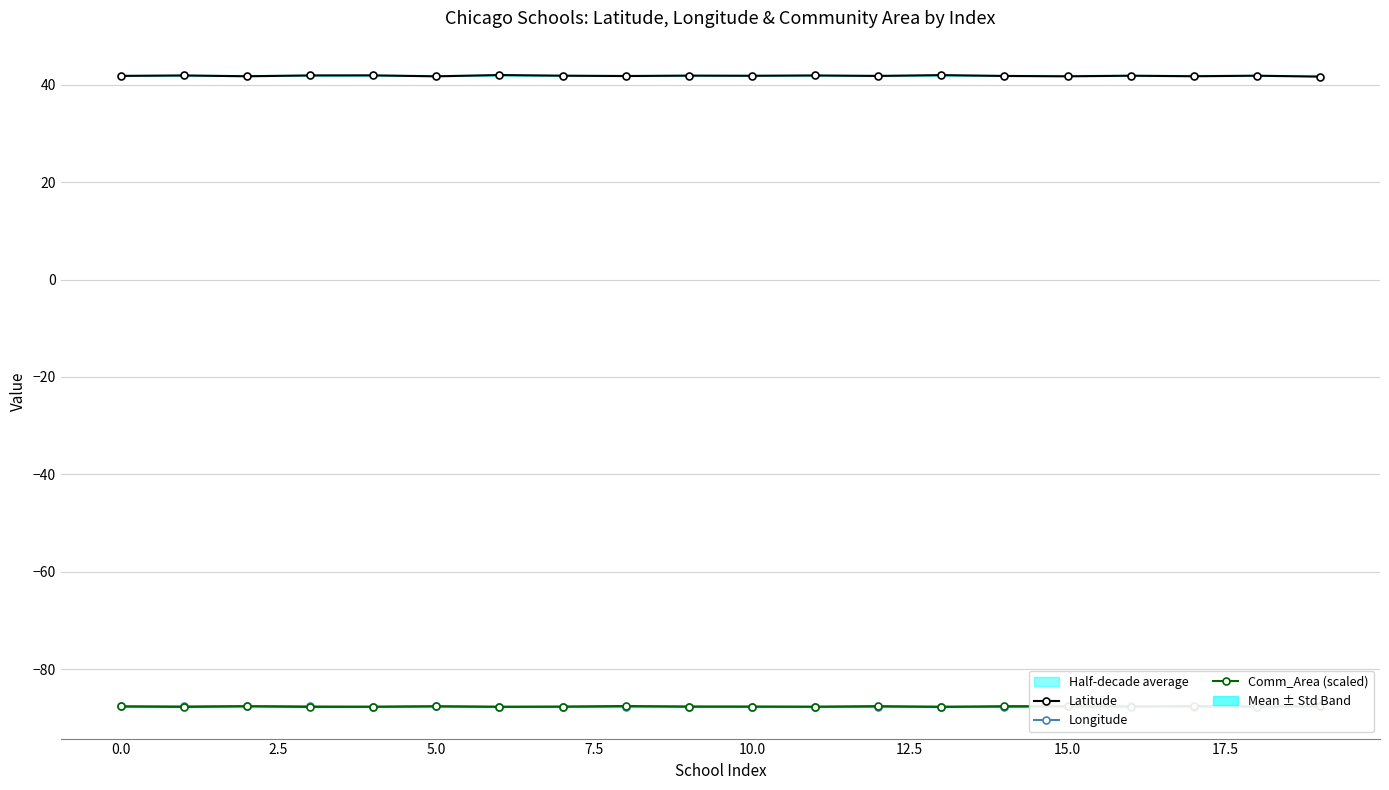

True or false: Comm_Area (scaled) has a value of -37.8 at 0.0.

False